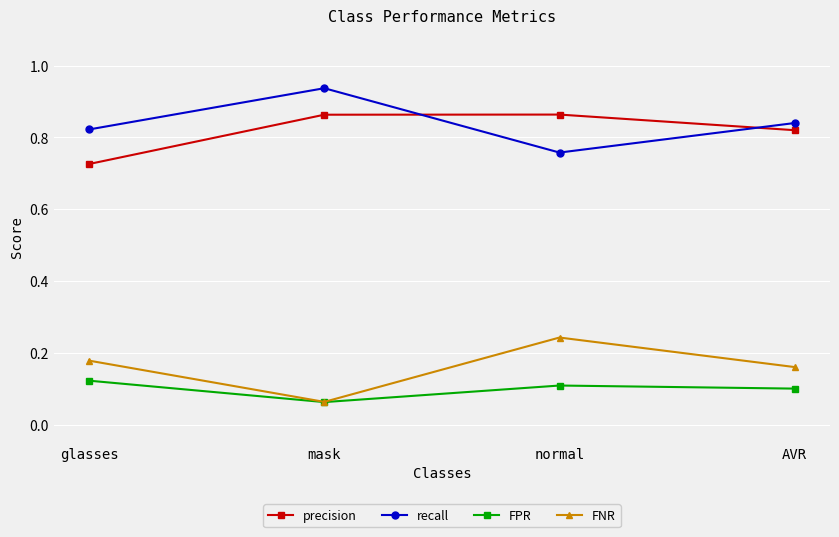

Is the value of recall at mask greater than the value of precision at glasses?

Yes